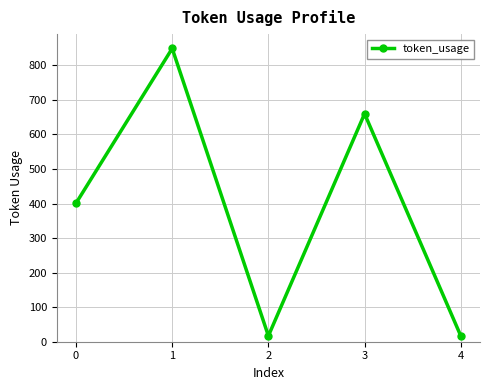

The value at 1 is 1513. True or false?

False